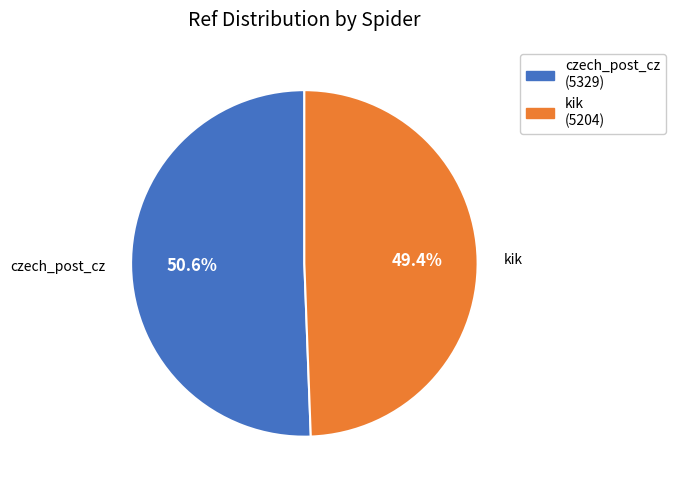

Approximately how many times larger is the value at czech_post_cz compared to kik?

1.0